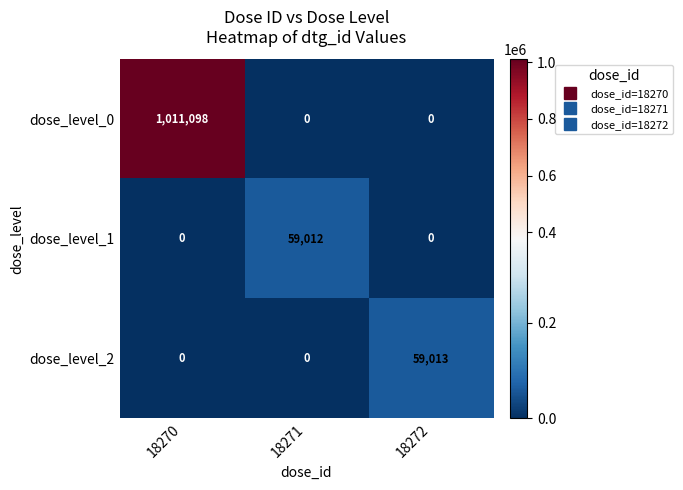

How many values in the dose_level_1 series exceed 0?

1